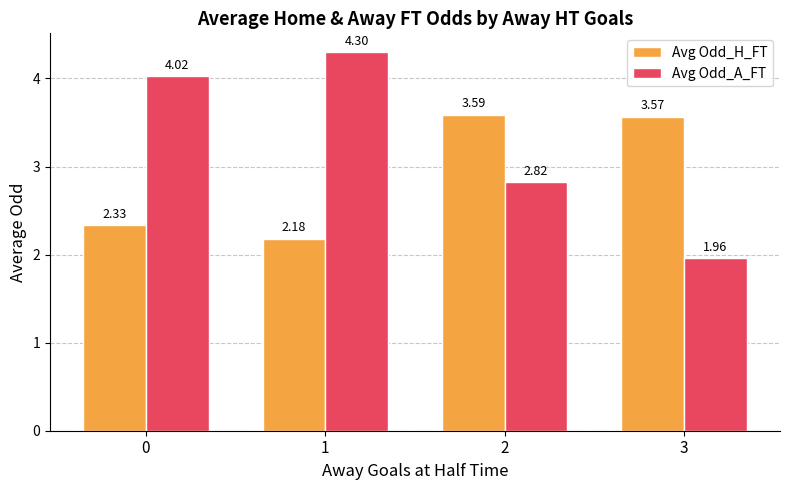

What is the difference between the highest and lowest values at 3?

1.6